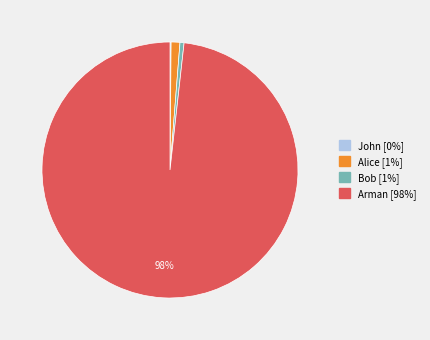

To the nearest percent, what percentage of the pie is Bob?

1%